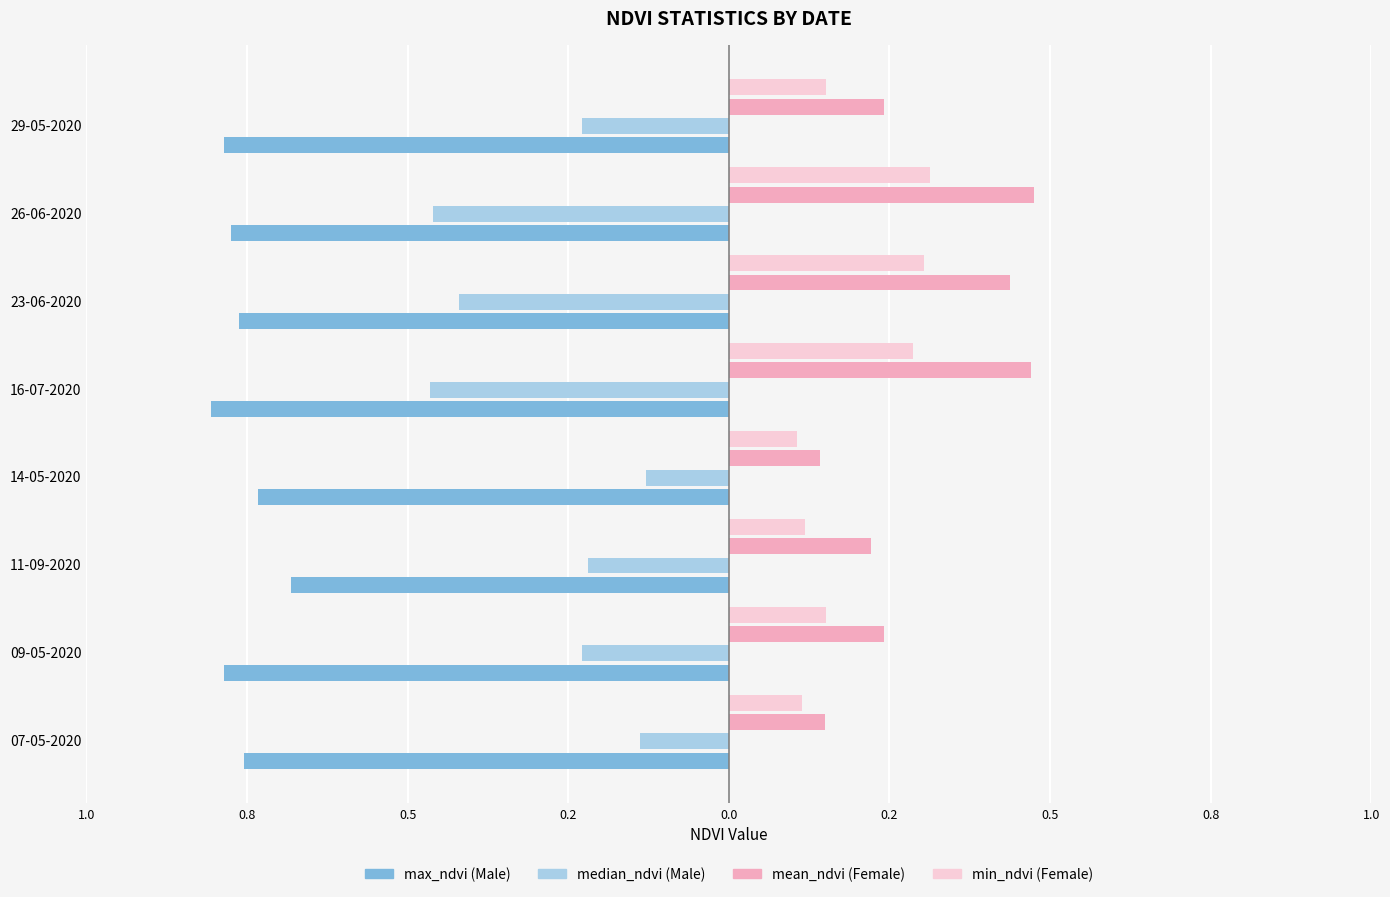

What is the value of the min_ndvi bar at the 8th from the left?

0.2